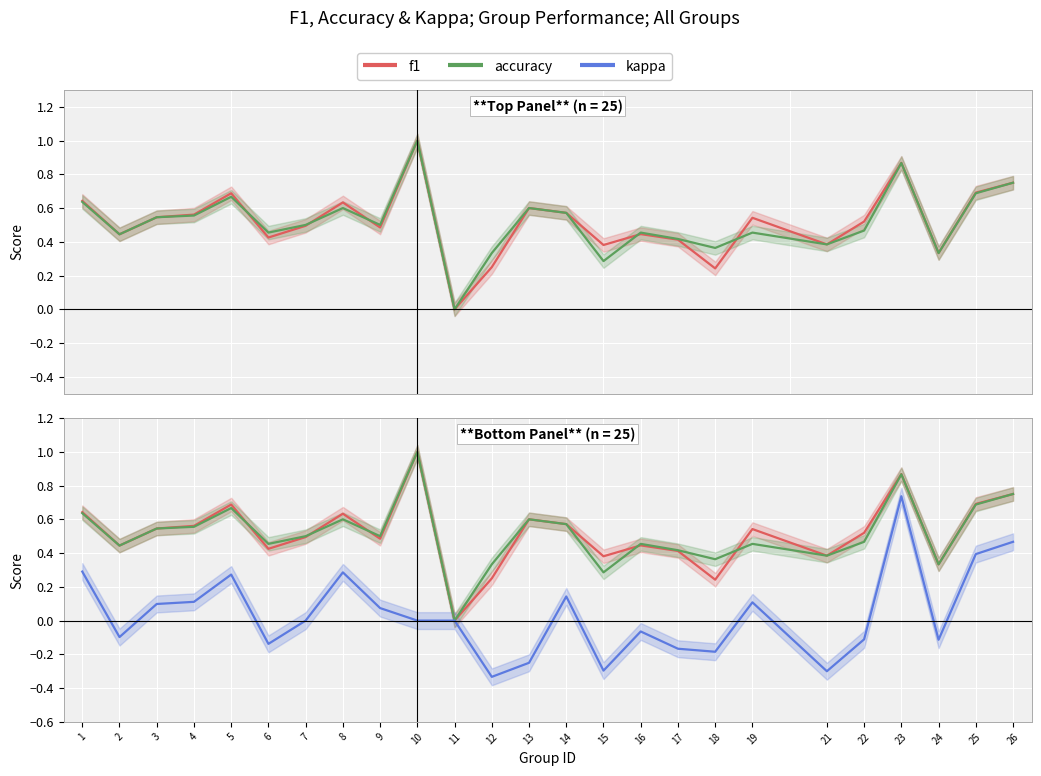

Which series has the largest total across all categories?

f1